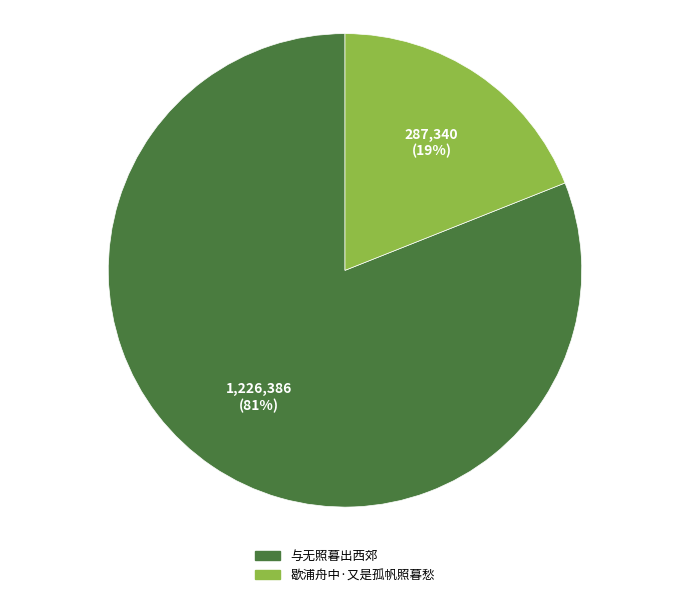

How many slices are in this pie chart?

2